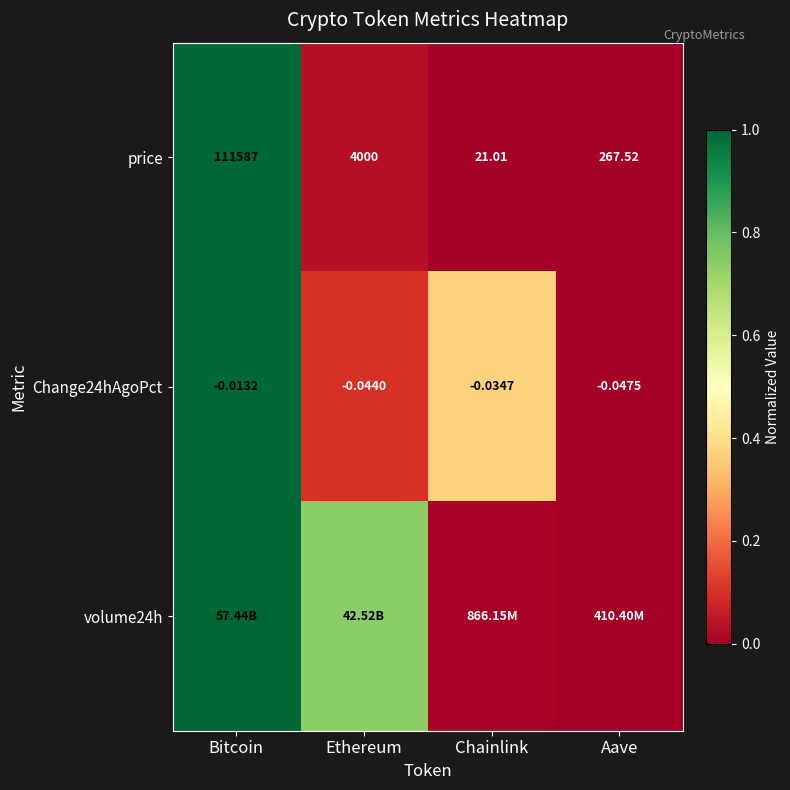

Is the value of price at Chainlink greater than the value of Change24hAgoPct at Ethereum?

Yes